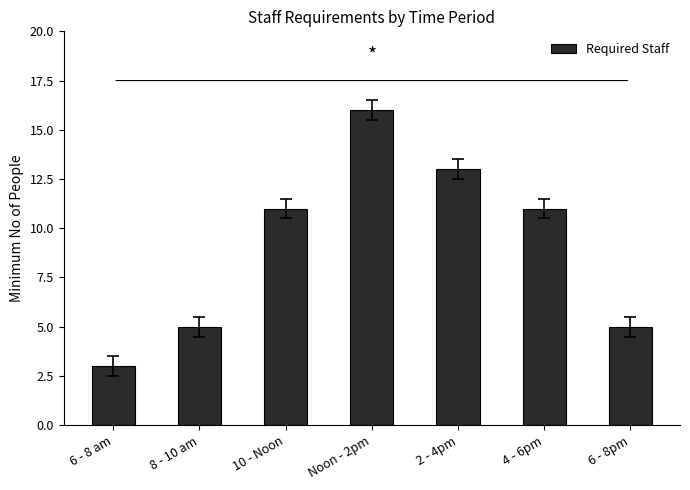

Approximately how many times larger is the value at 10 - Noon compared to 8 - 10 am?

2.2